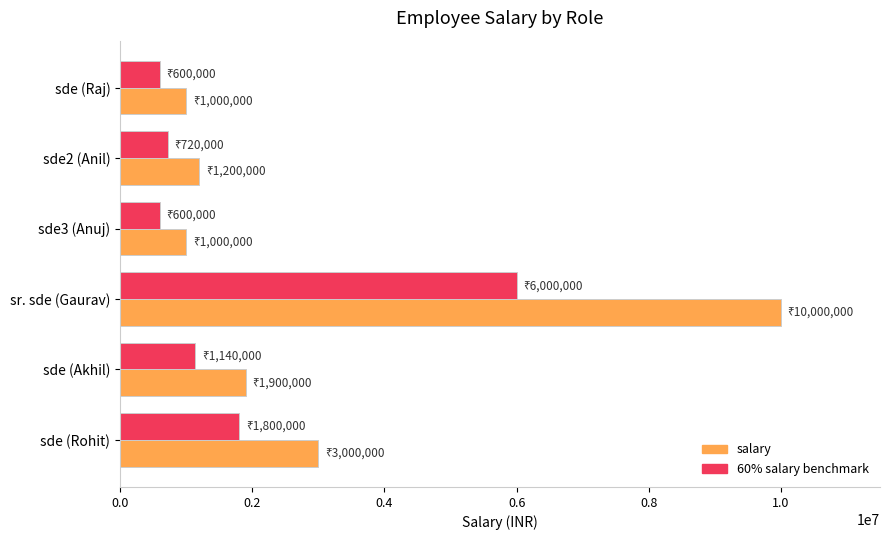

Where is 60% salary benchmark nearest to the value 3300000?

sde (Rohit)